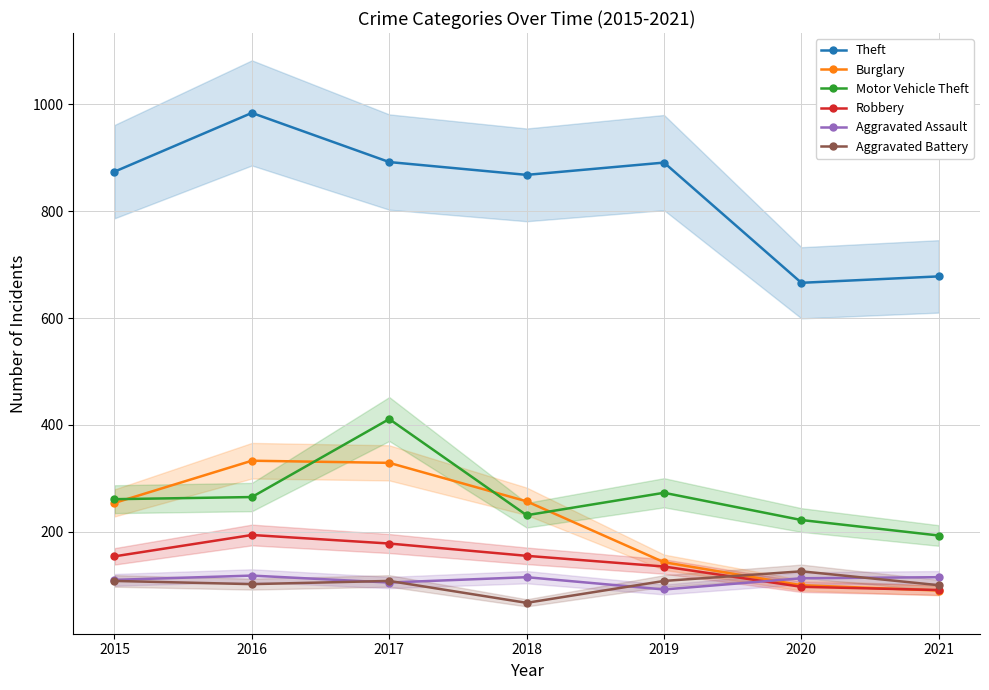

True or false: Robbery has a value of 25 at 2020.

False